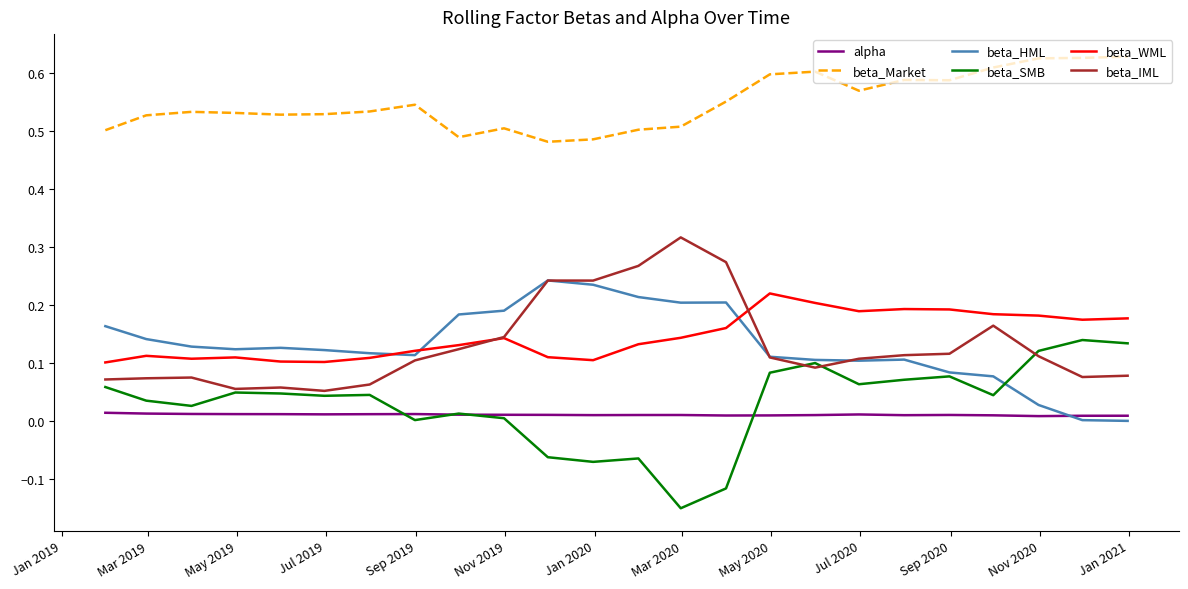

True or false: beta_WML and beta_SMB intersect in this chart.

False